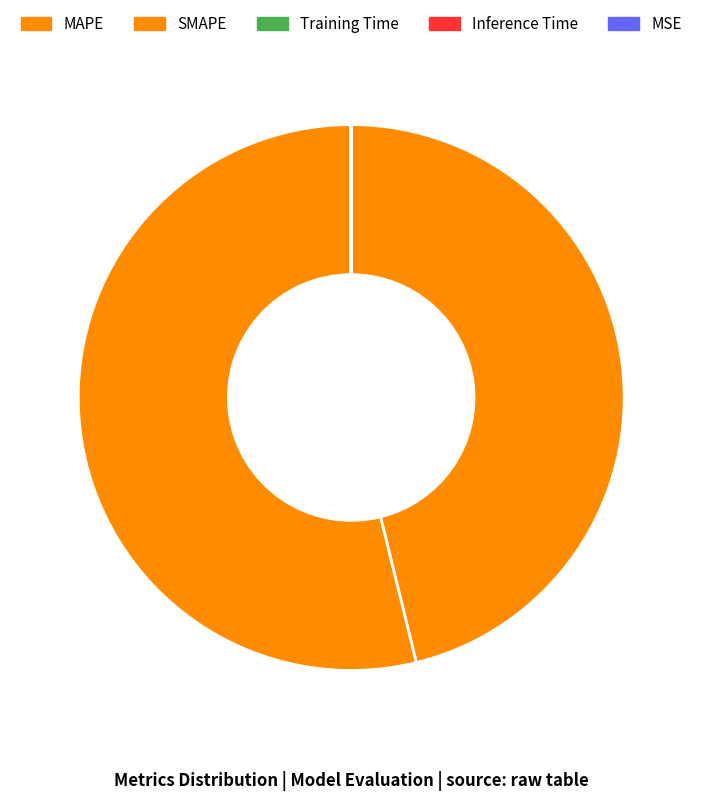

To the nearest percent, what is the average slice percentage?

20%